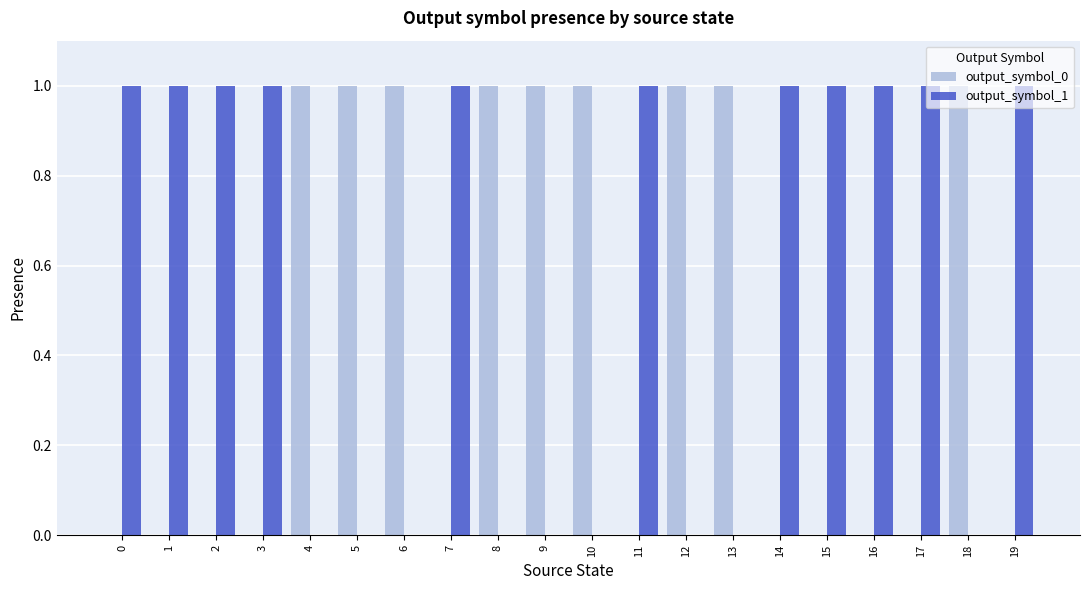

How many groups of bars are there?

20